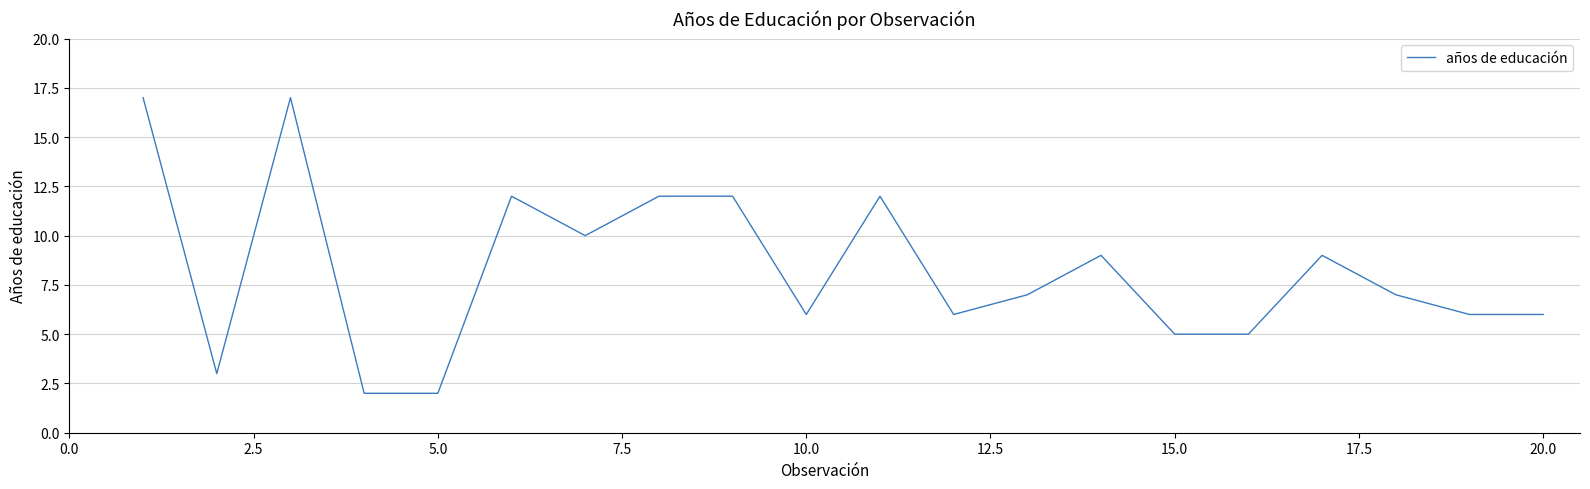

What is the smallest value displayed?

2